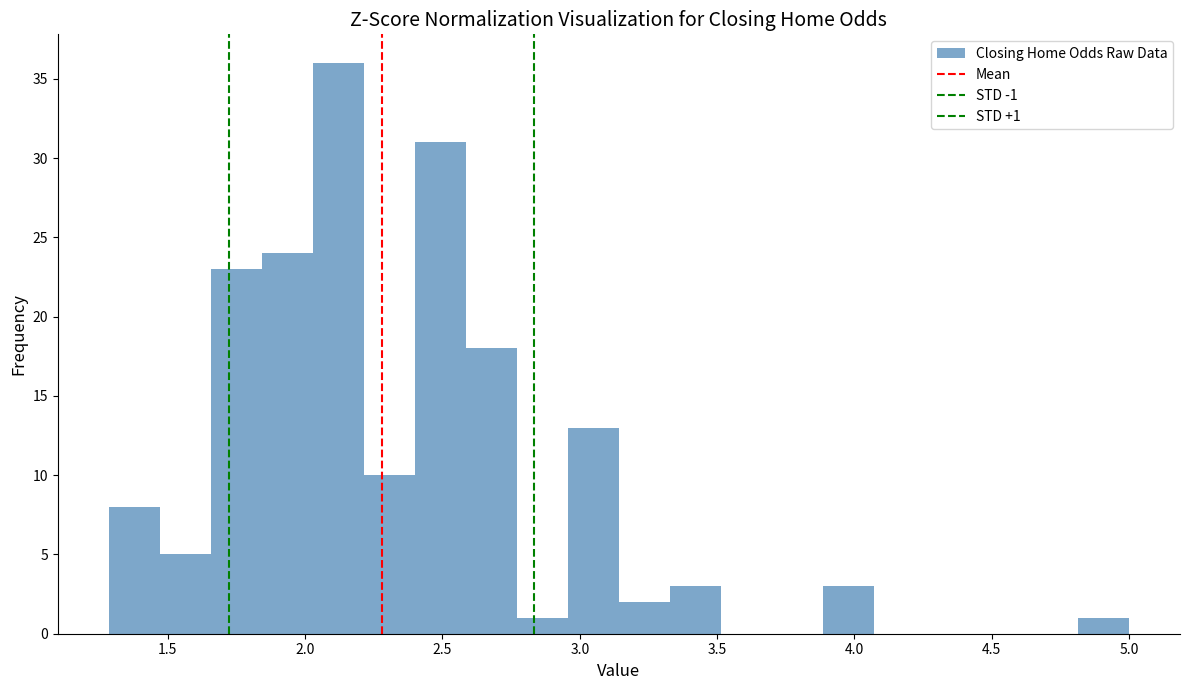

Read against the x-axis, roughly where is the centre of the tallest bar?

2.10